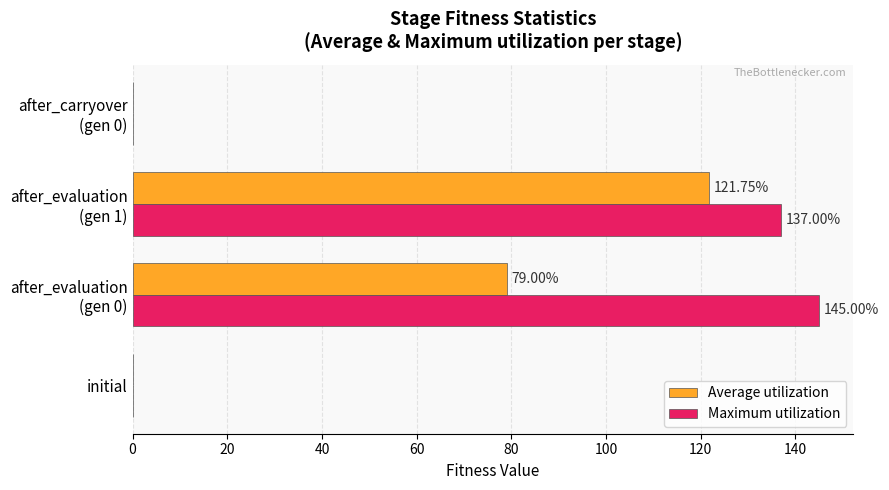

Where is Maximum utilization nearest to the value 72?

after_evaluation
(gen 1)